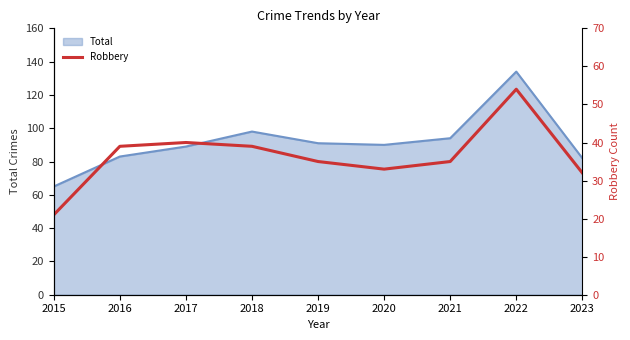

Is it true that Total equals 91 at 2019?

True